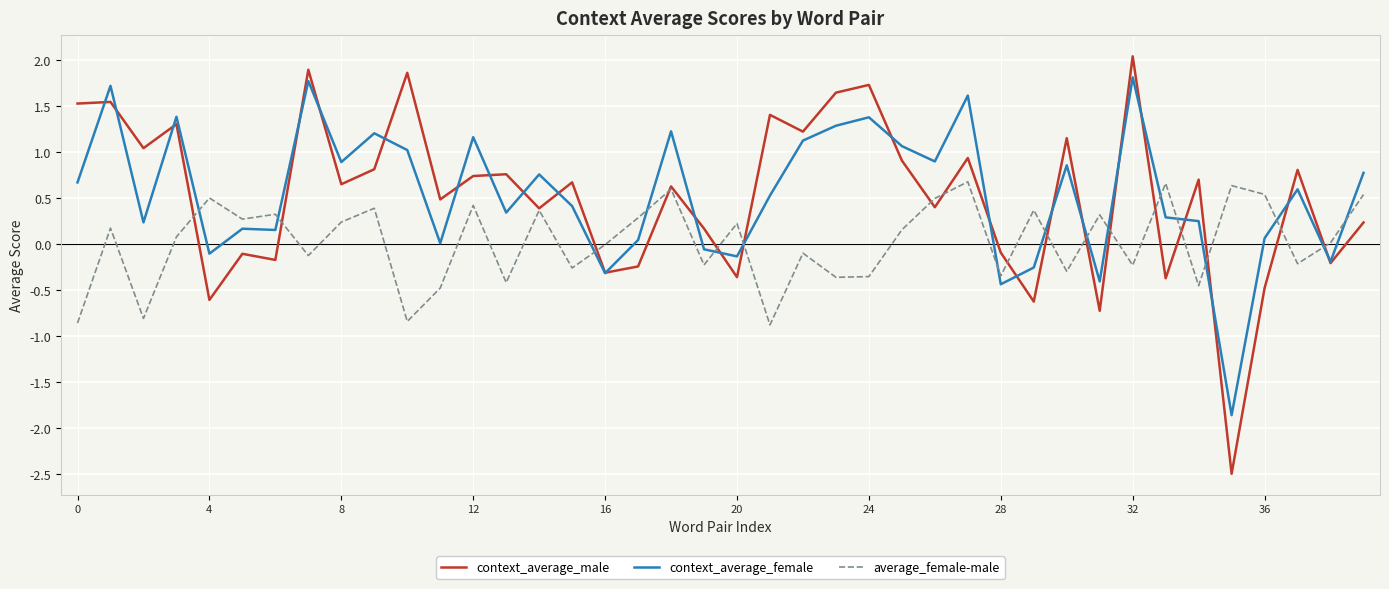

Which series has the widest spread of values?

context_average_male